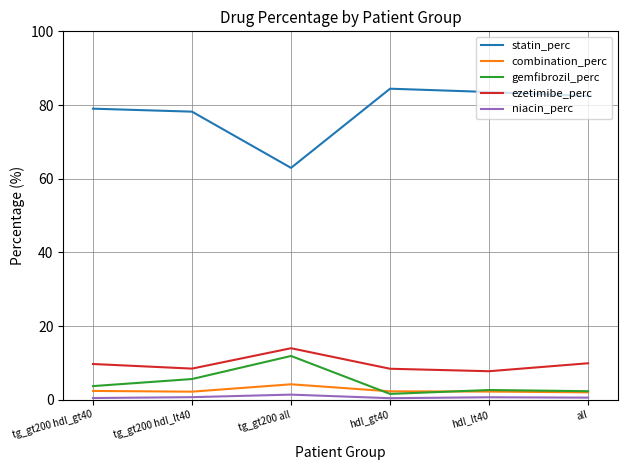

True or false: statin_perc has a value of 82.4 at all.

True